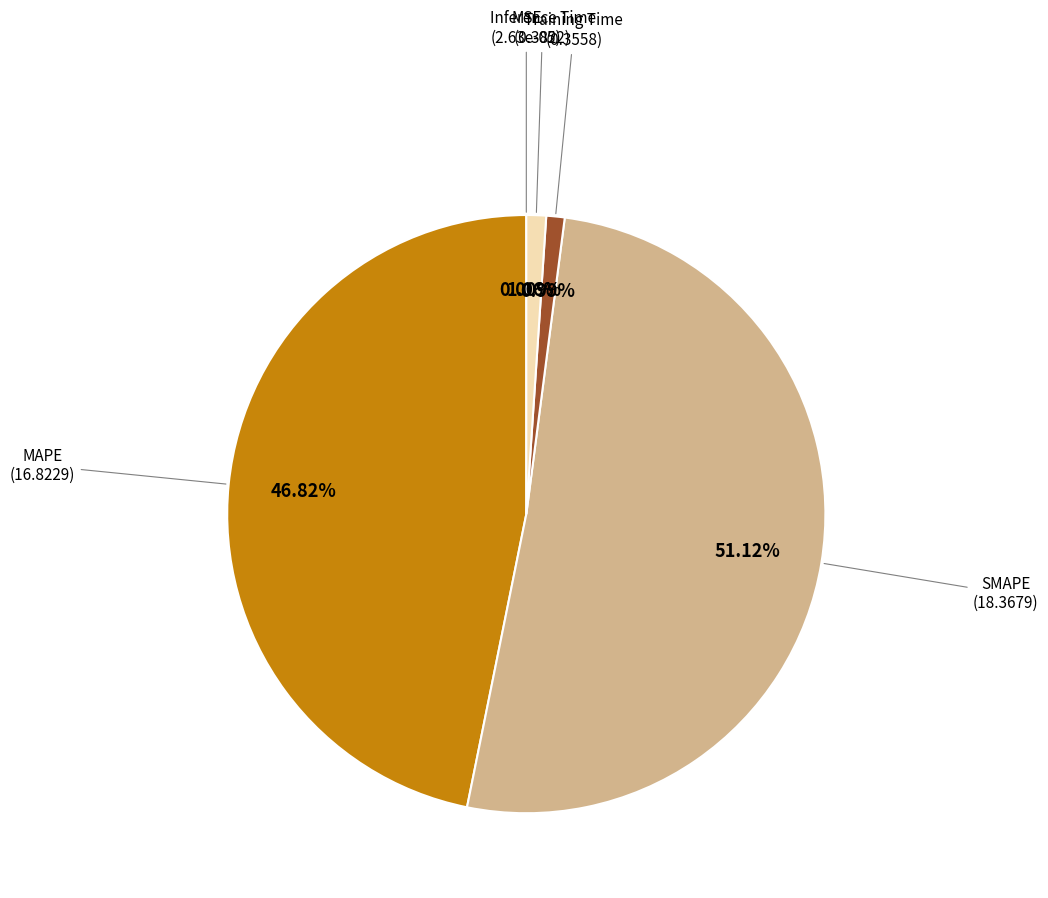

Which category has the biggest portion of the pie?

SMAPE